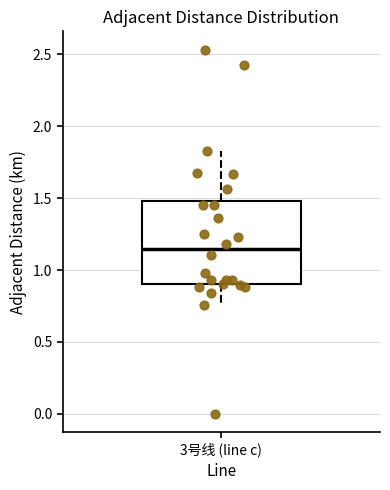

Read this box plot against the y-axis: the position of the median line, the range covered by the box, and the ends of both whiskers. The values are not printed on the chart, so give them approximately, as read against the axis.

median 1.15, box 0.90 to 1.50, whiskers 0.75 to 1.85